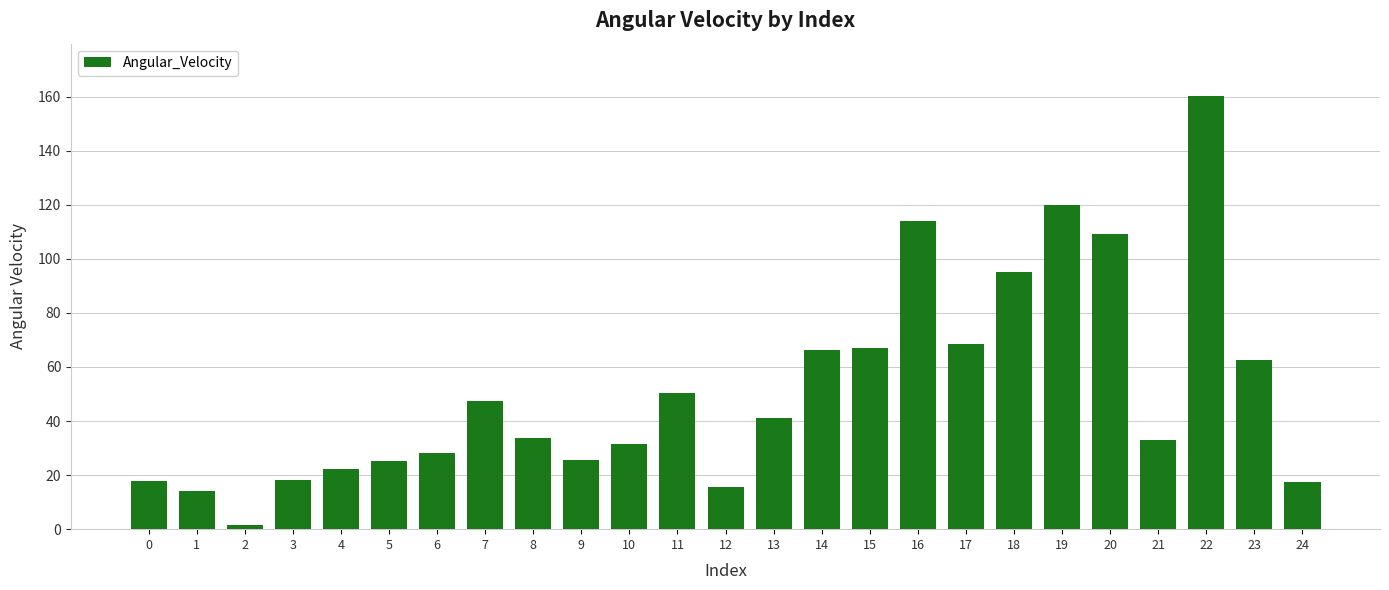

What is the ratio of the value at 22 to the value at 10?

5.1